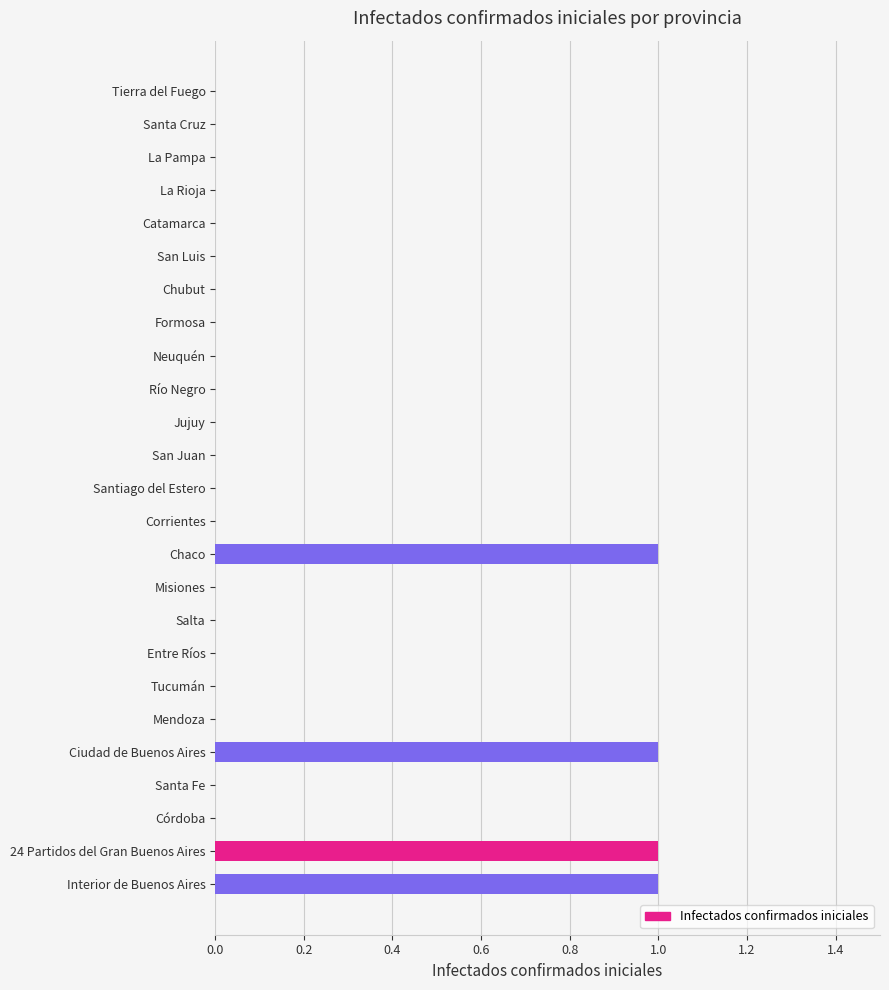

The value at La Rioja is 1. True or false?

False